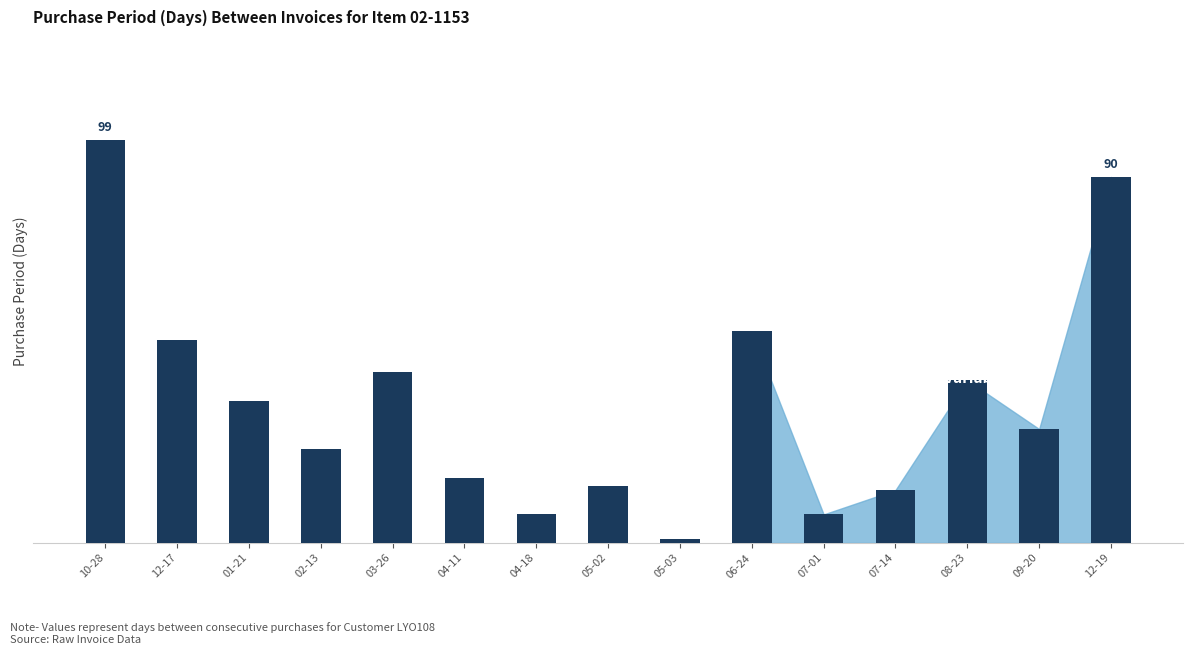

Does the chart contain any negative values?

No